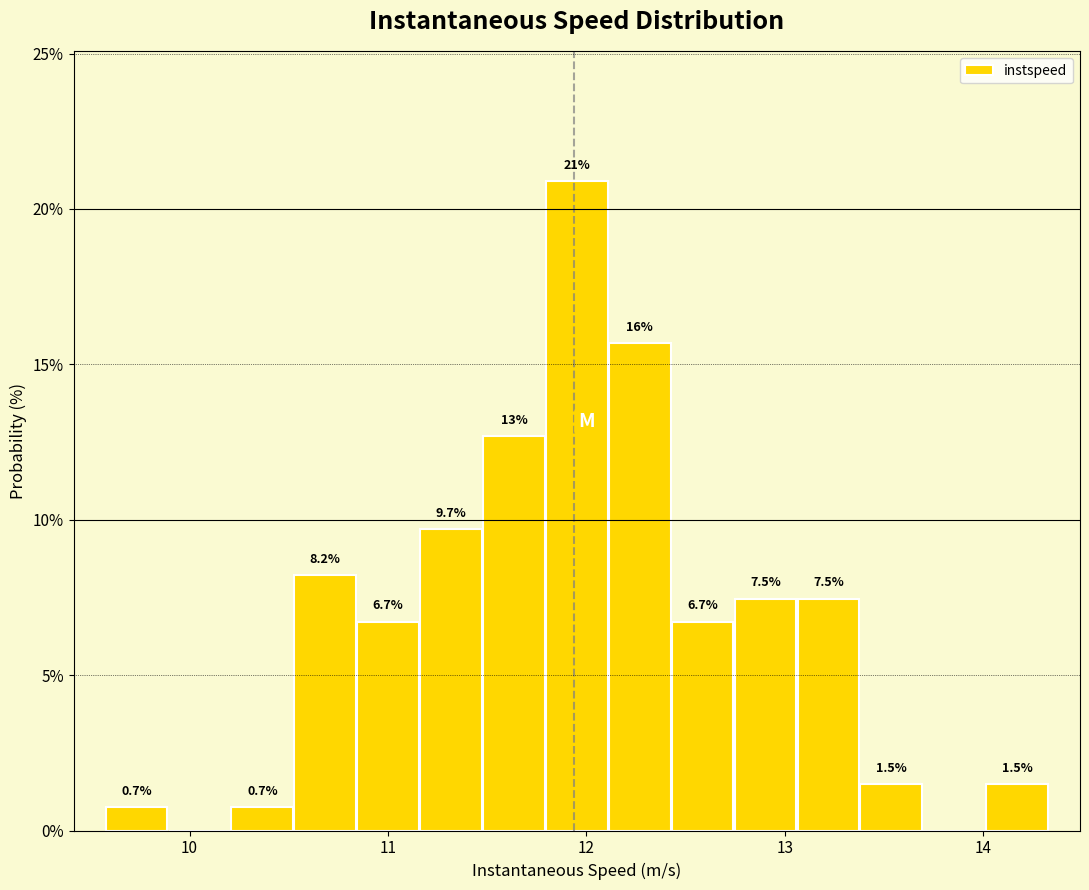

Around what value on the x-axis is the tallest bar? Give the approximate position of its centre, as read against the axis.

12.0